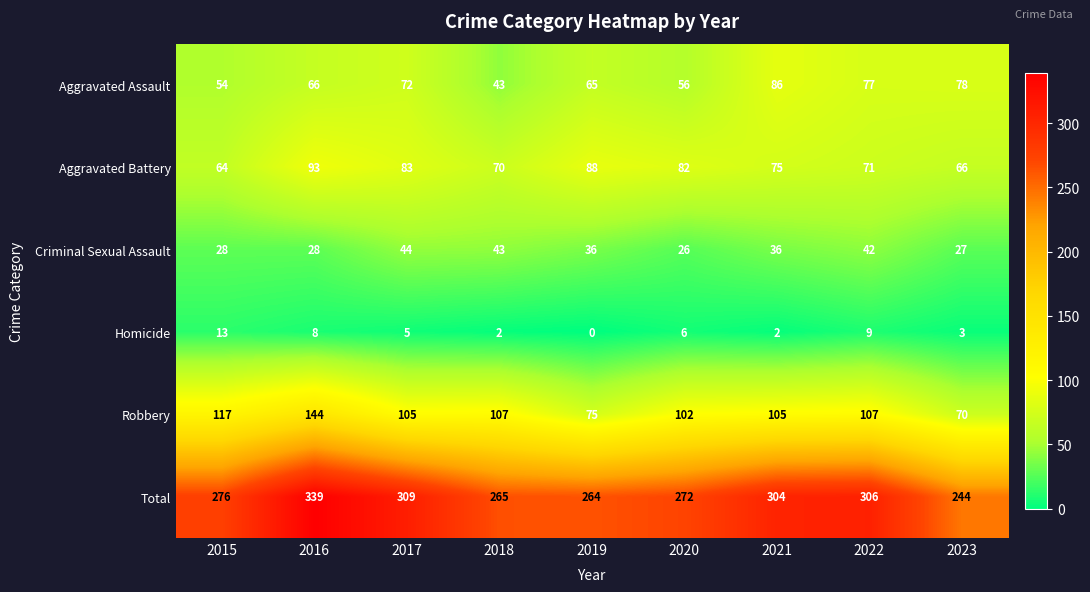

Rank the series at 2019 from lowest to highest value.

Homicide, Criminal Sexual Assault, Aggravated Assault, Robbery, Aggravated Battery, Total